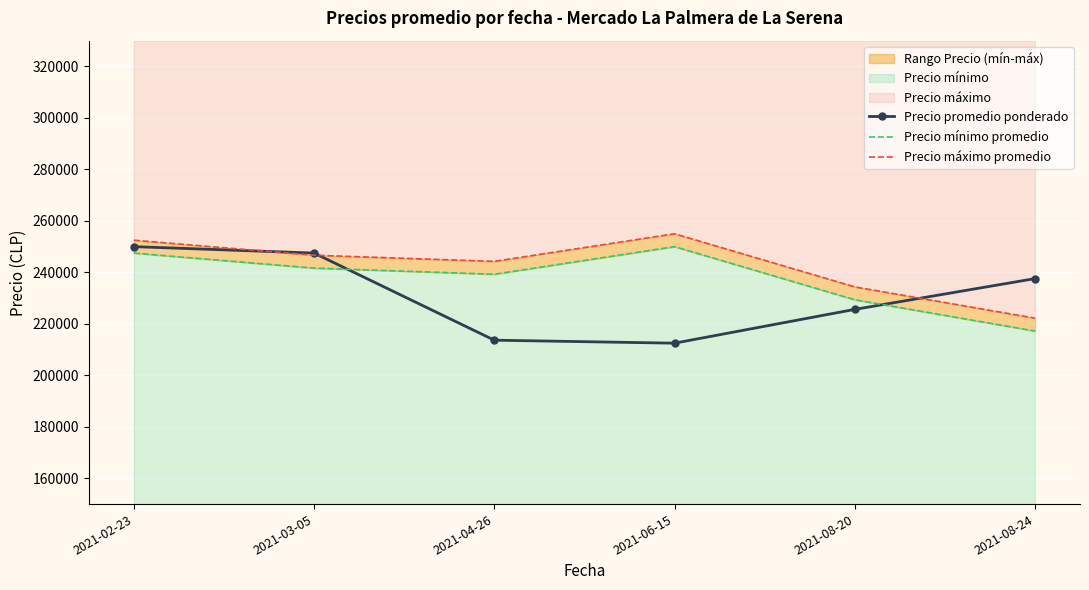

What is the total value across all series at 2021-06-15?

717500.0